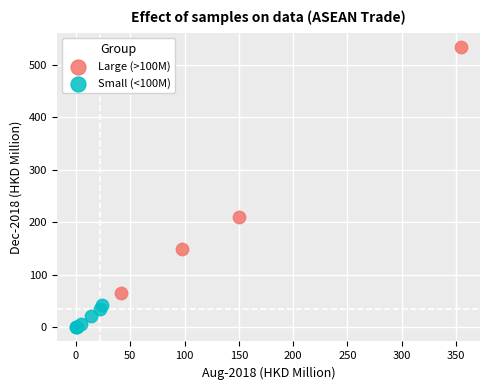

Which series contains the highest Y value?

Large (>100M)